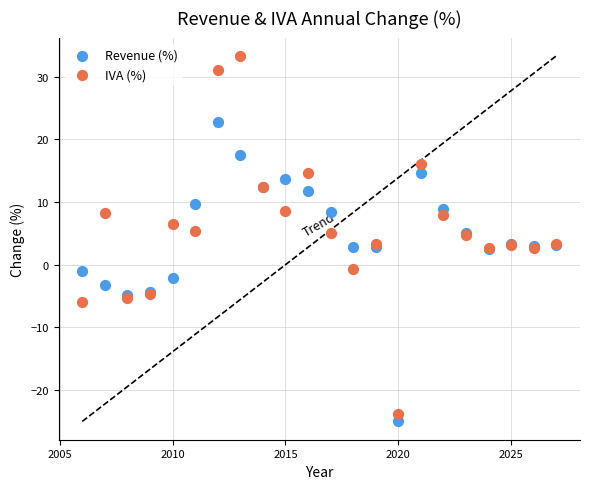

What are all the series names shown in the legend?

Revenue (%), IVA (%)